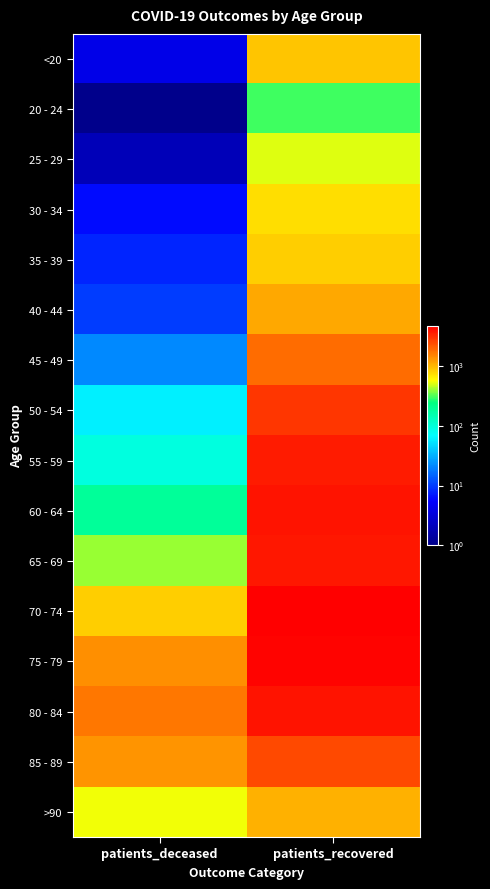

What is the minimum value shown in the chart?

1